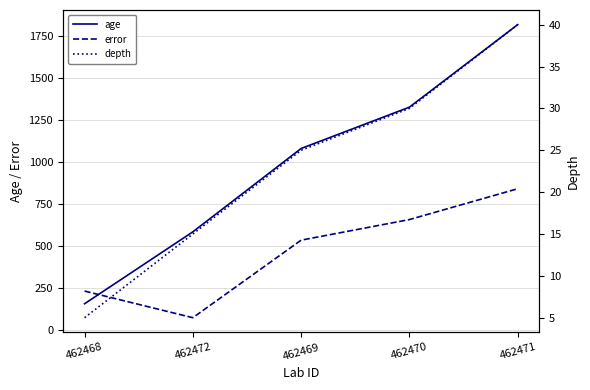

Is the value of error at 462472 greater than the value of depth at 462468?

Yes